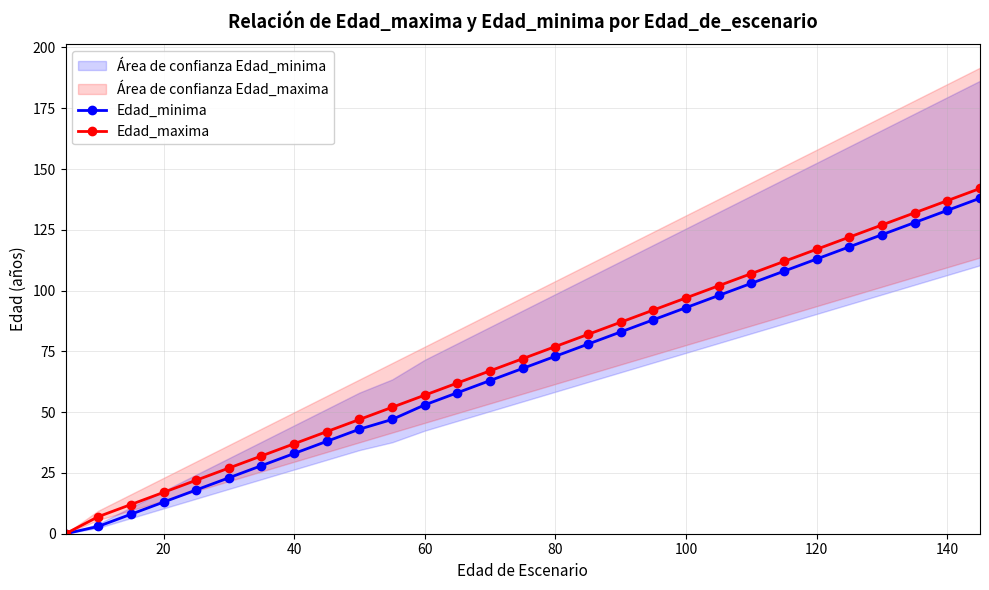

True or false: Edad_maxima has a value of 26 at 20.

False